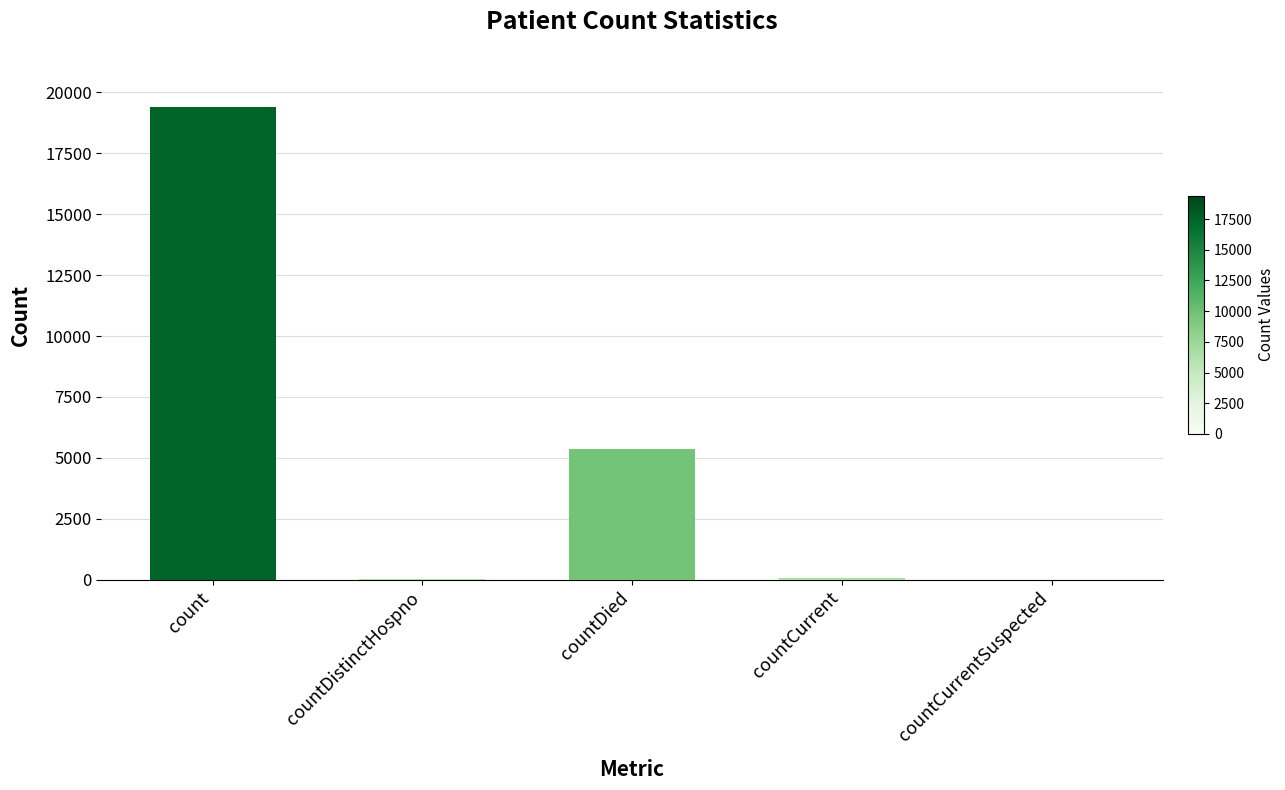

How many series are shown in this chart?

1